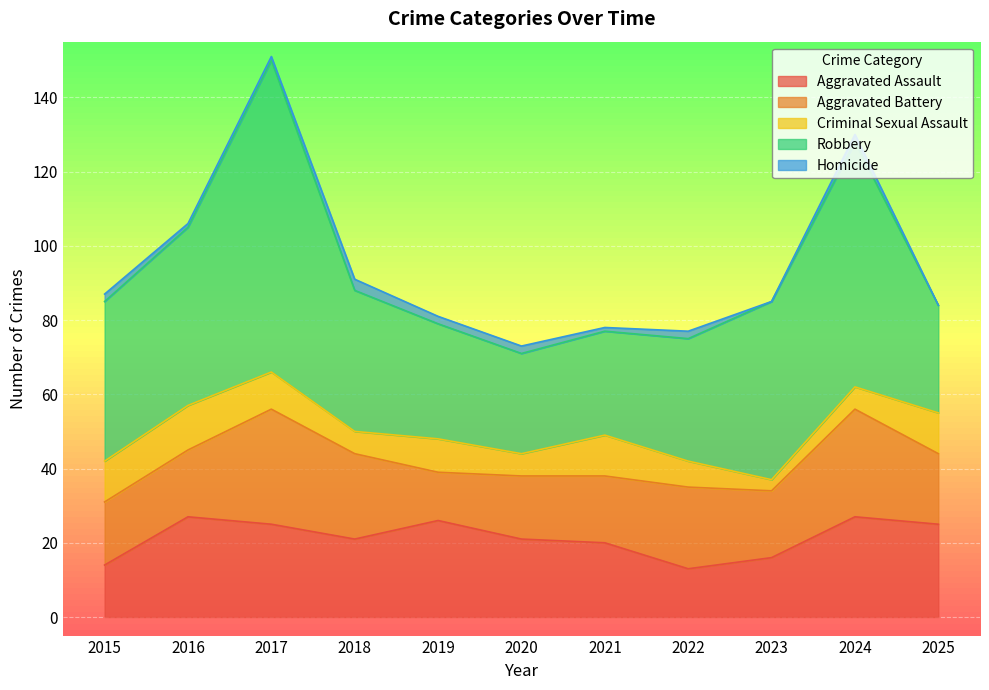

Which category has the highest value in the Aggravated Assault series?

2016